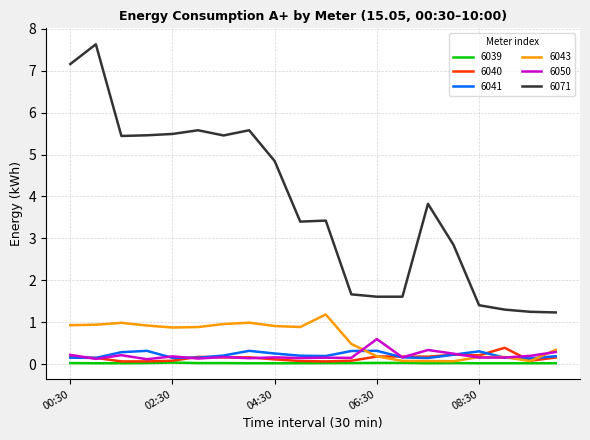

Does the chart display data point markers on the line(s)?

No